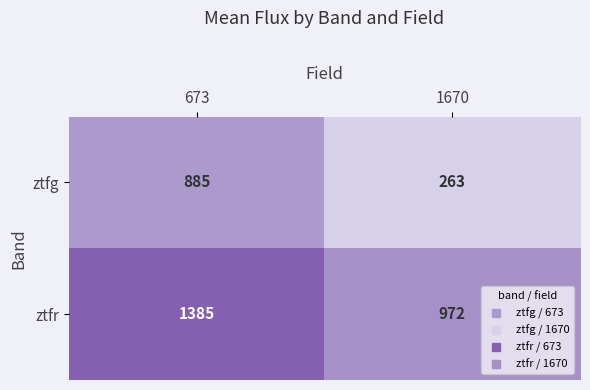

Reading left to right, transcribe all the data shown in this chart.

ztfg: 885	263
ztfr: 1385	972